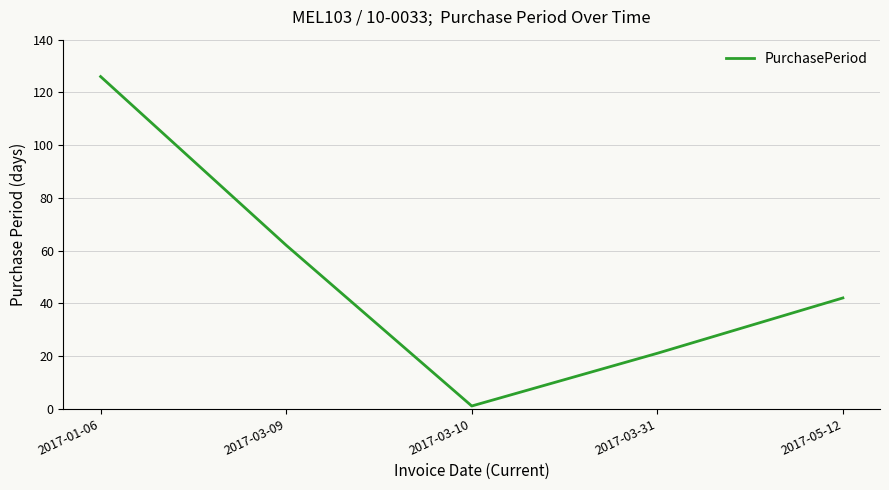

What is the average value?

50